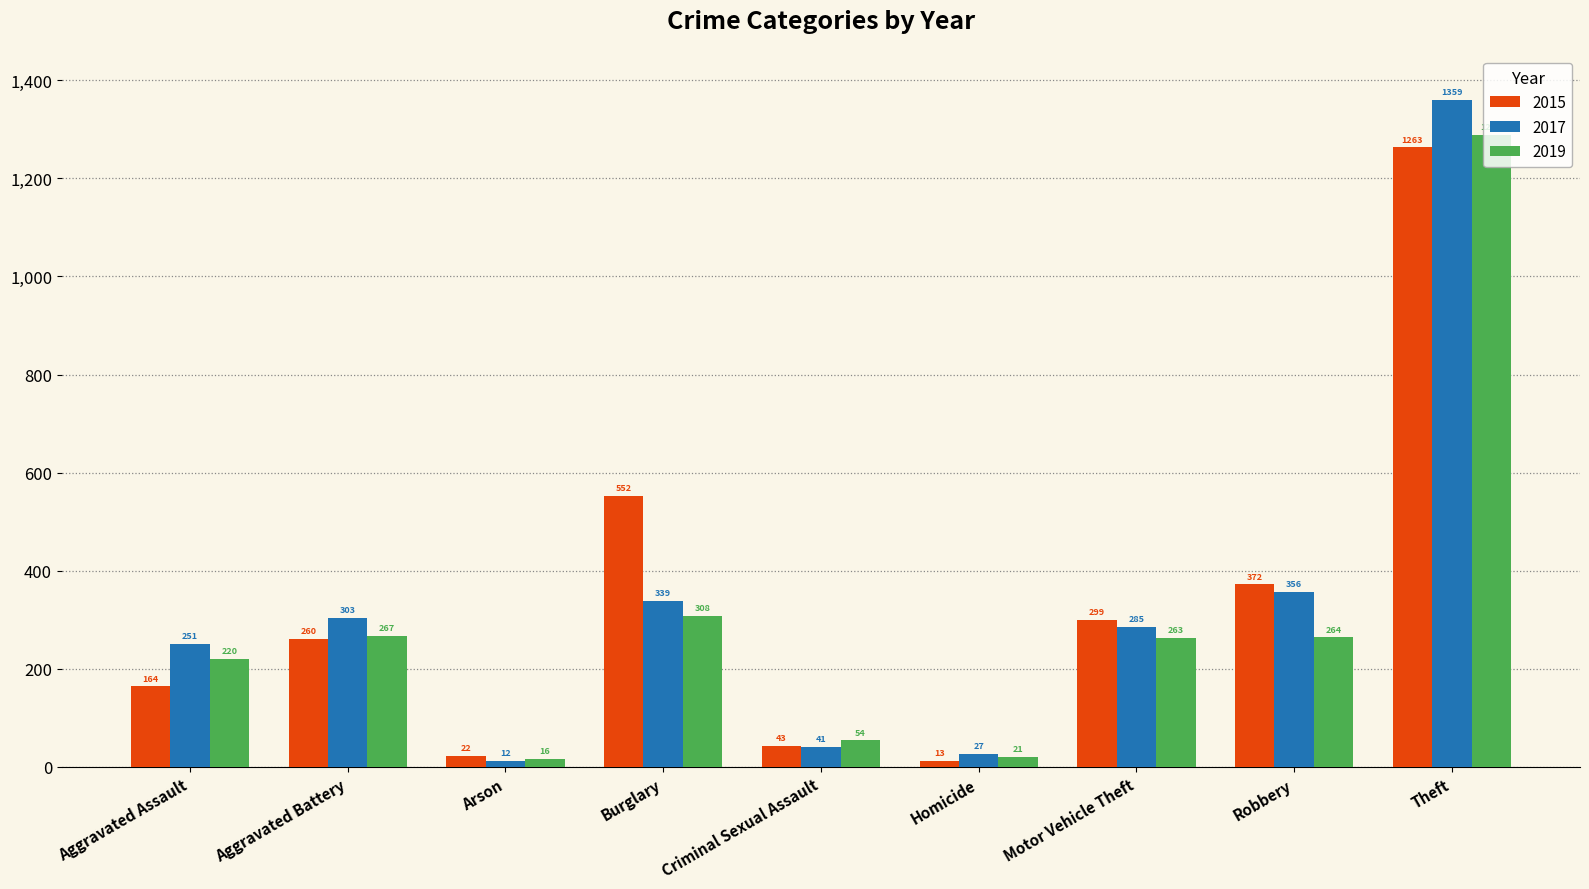

What is the difference between the second highest and second lowest values in the 2015 series?

530